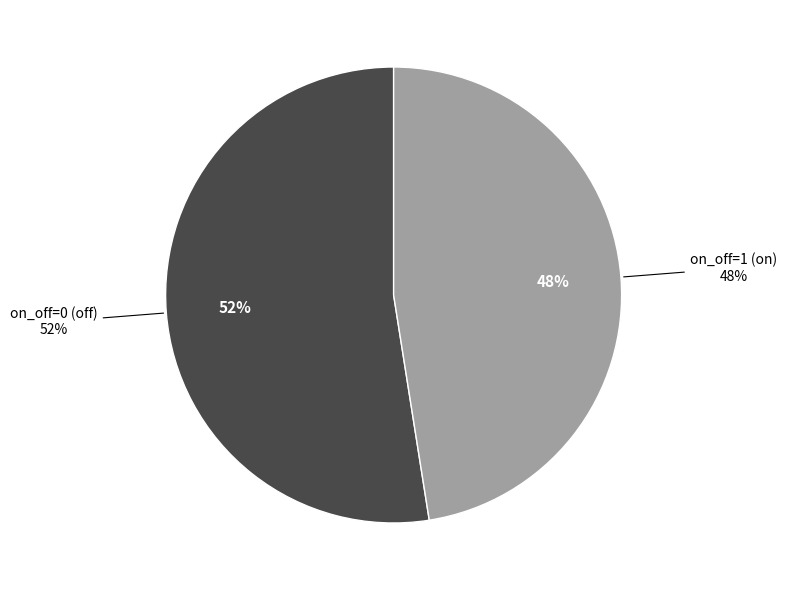

The on_off=1 (on) slice represents 53% of the pie. True or false?

False